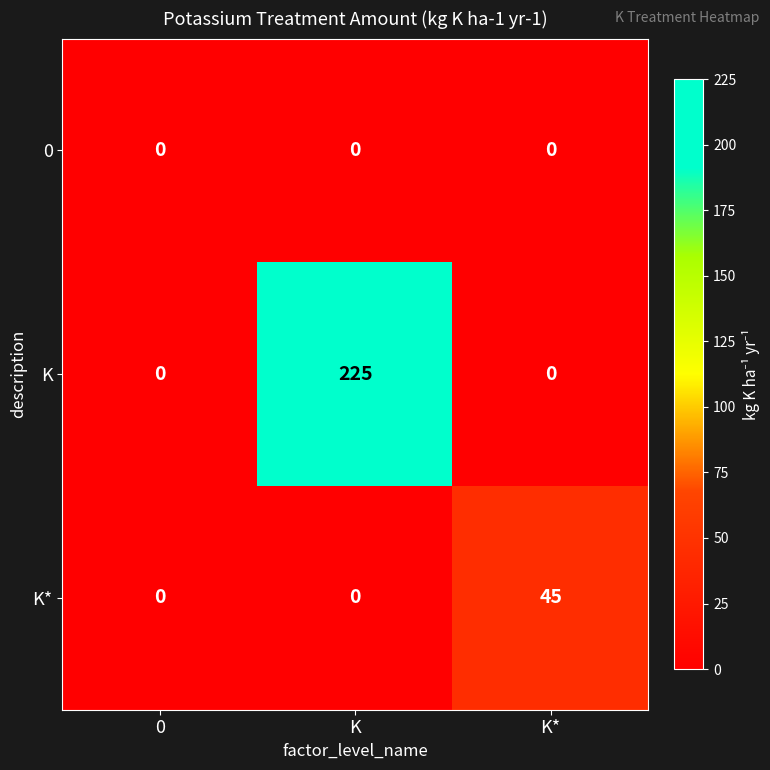

Which series has the largest range (max minus min)?

K